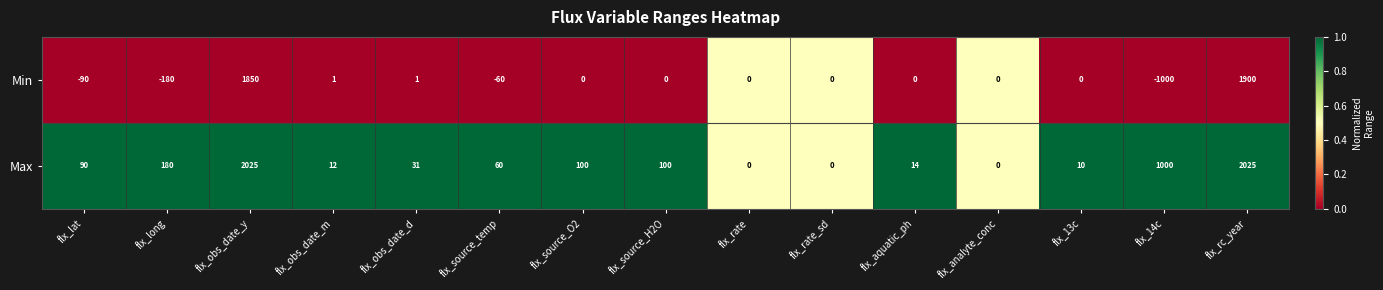

Rank the series at flx_source_H2O from lowest to highest value.

Min, Max